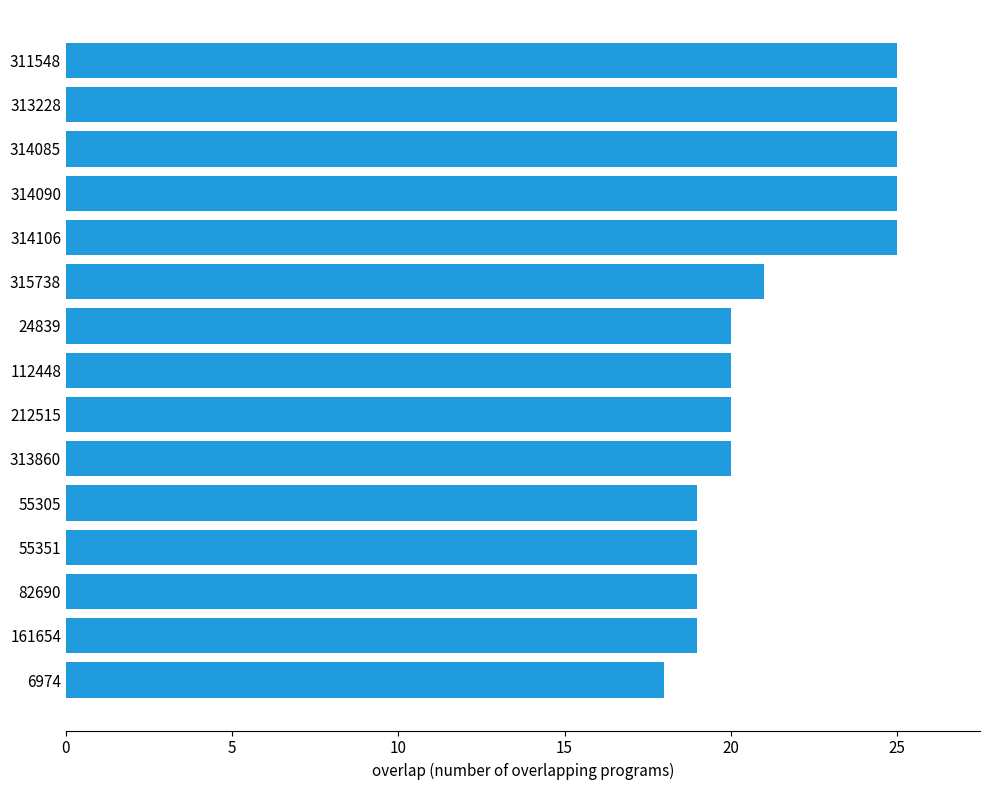

The value at 24839 is 20. True or false?

True